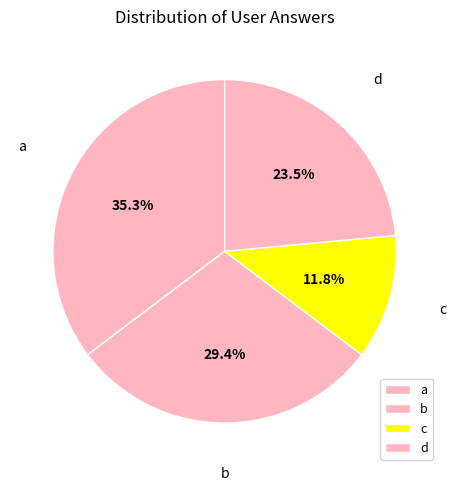

Which category has the smallest portion of the pie?

c